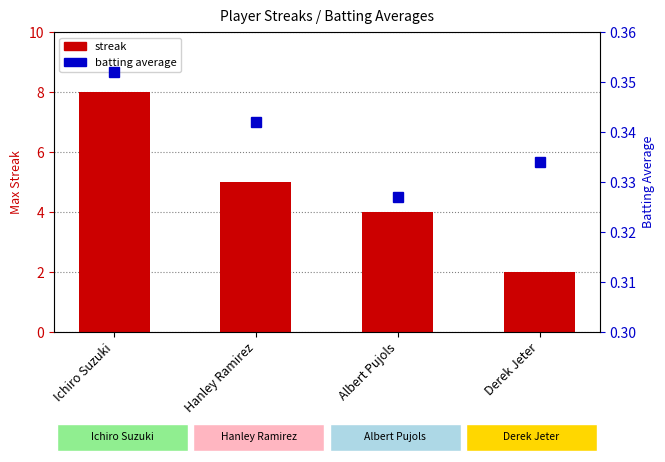

Which series has the widest spread of values?

streak